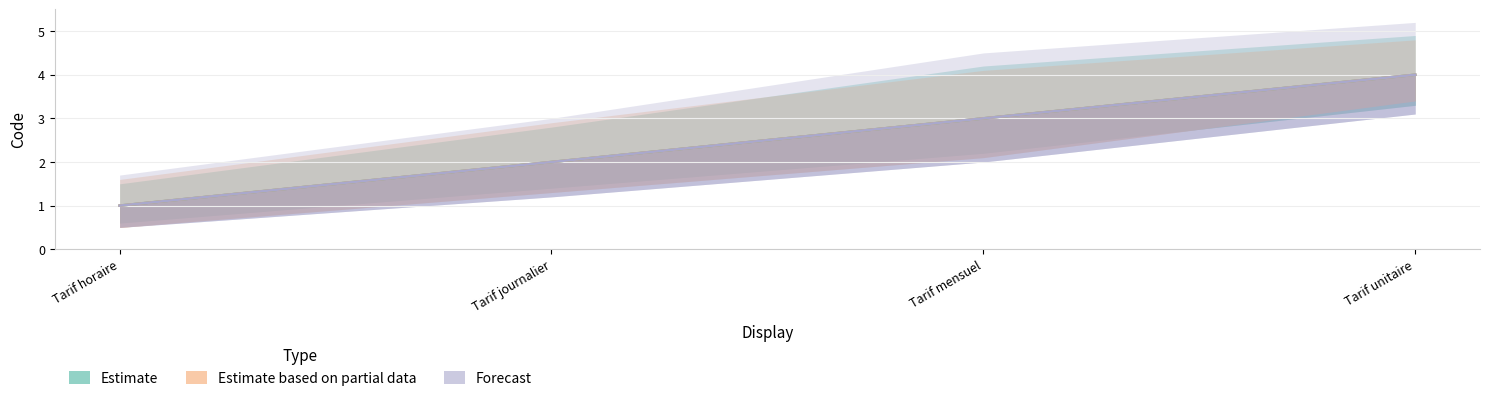

How many values in the Estimate based on partial data series exceed 3?

1